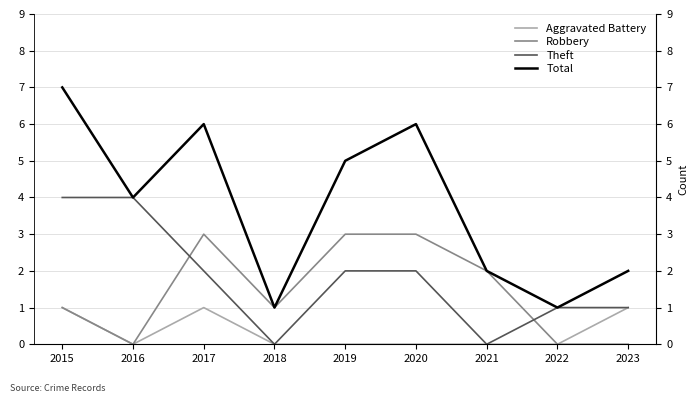

What is the value of the Robbery point at the 5th from the left?

3